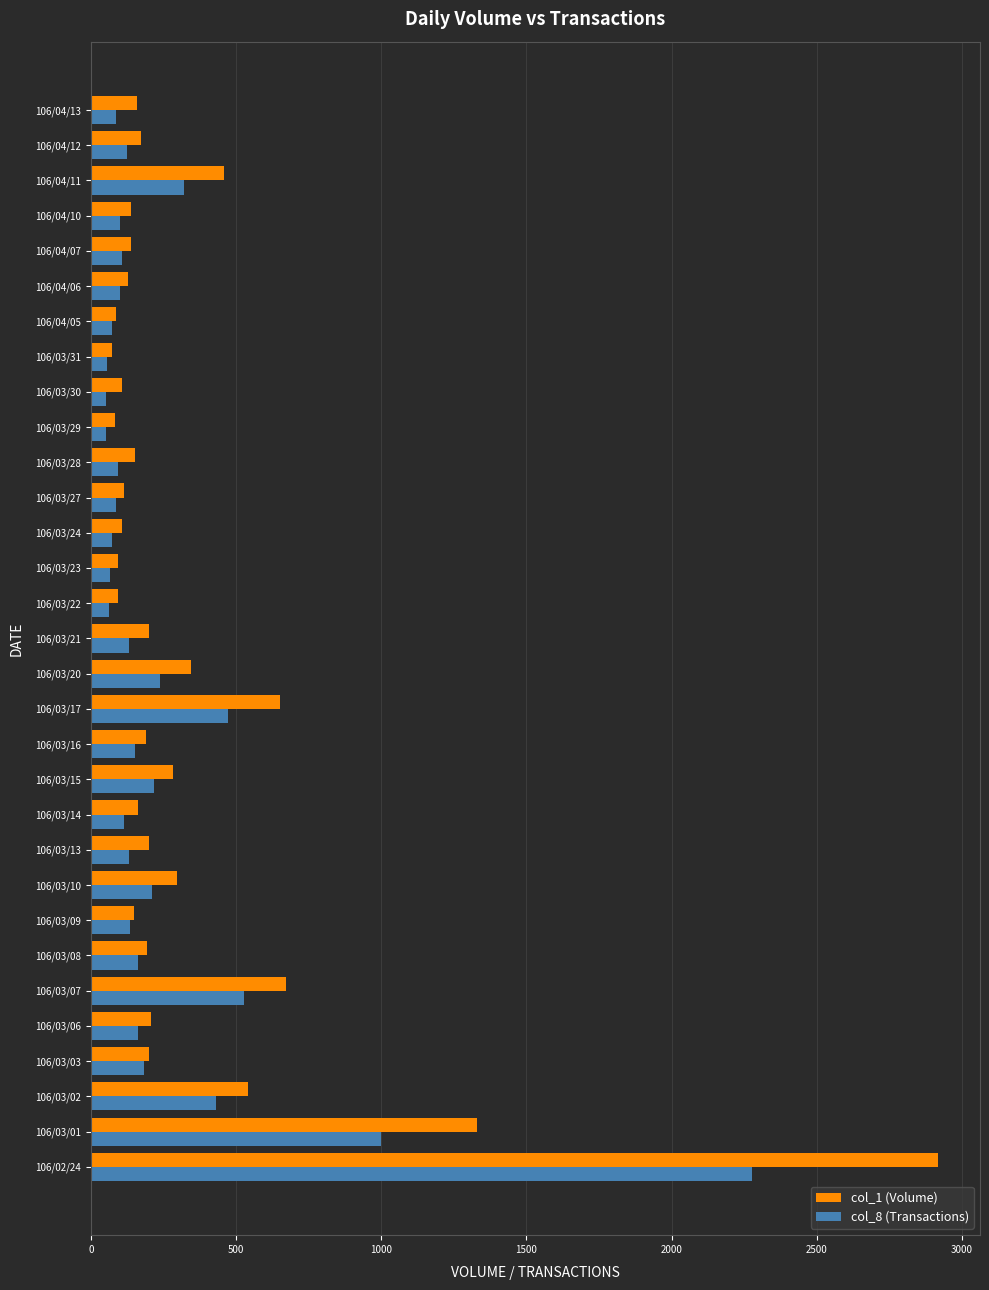

At which category is the sum across all series the highest?

106/02/24